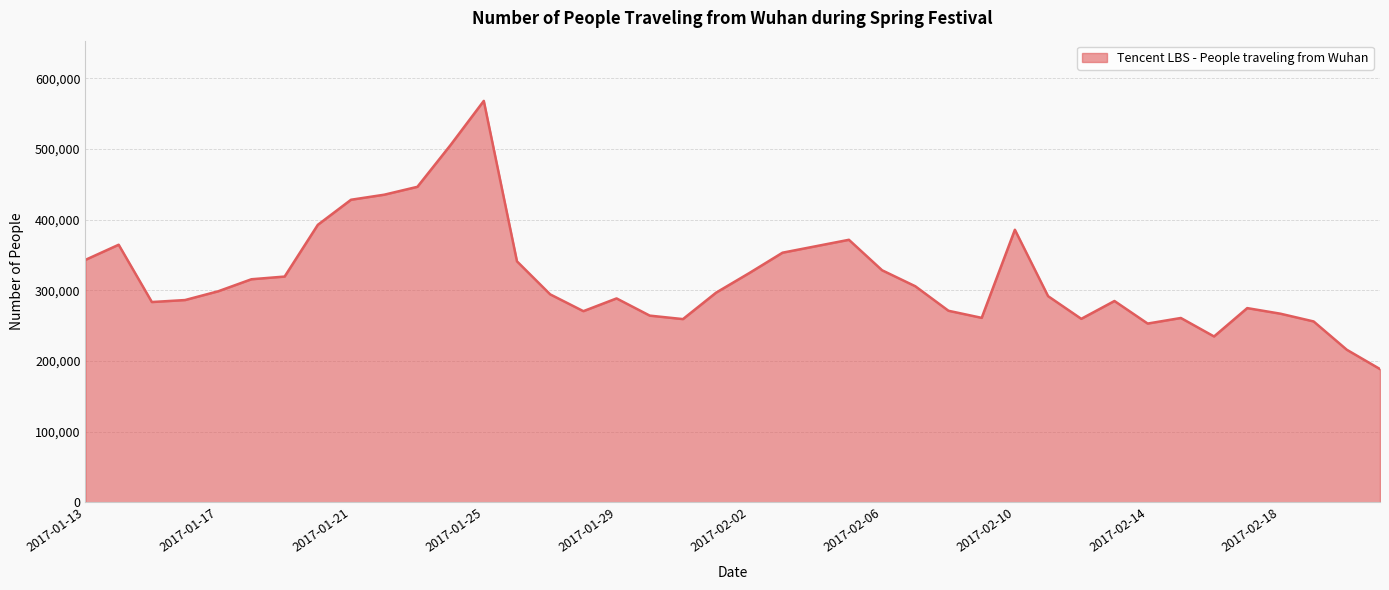

True or false: the data has more than 2 interior local peaks.

True